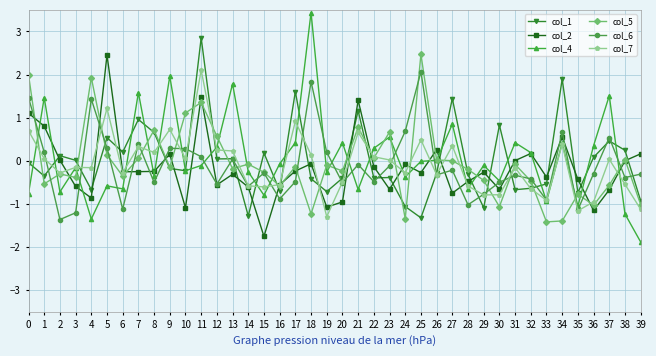

True or false: col_4 has more than 2 points higher than both neighbors.

True